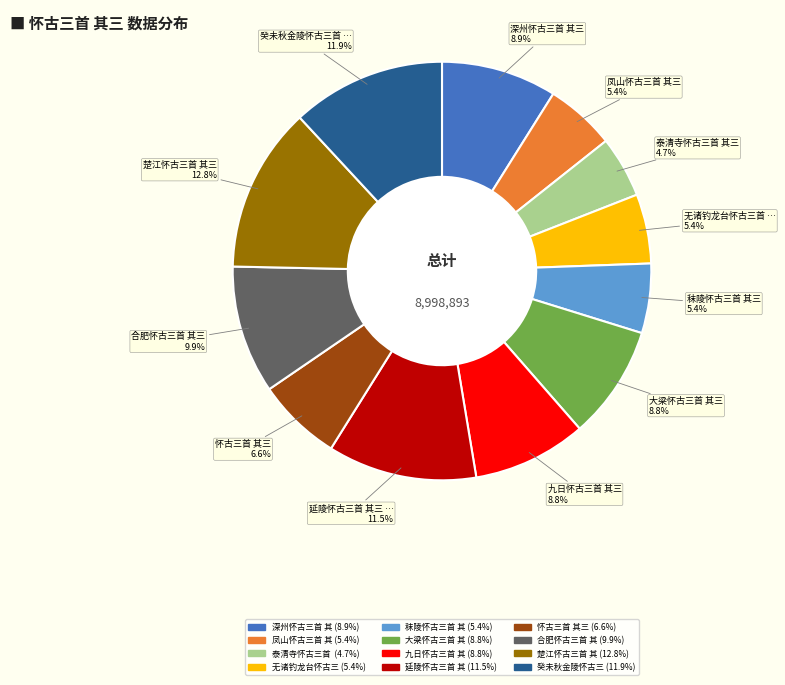

Is there any slice that represents more than half of the pie?

No